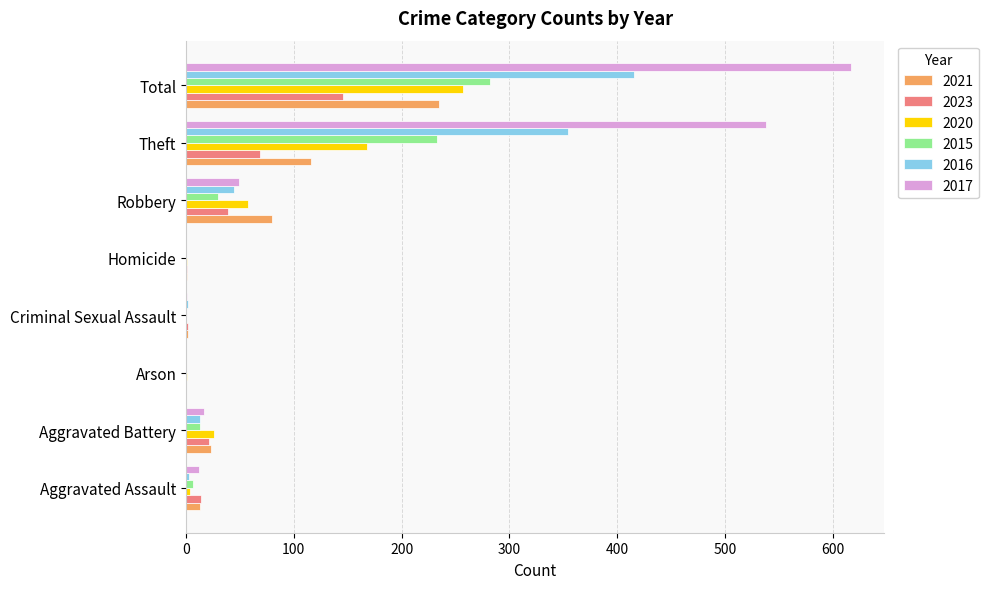

Which series has the largest range (max minus min)?

2017